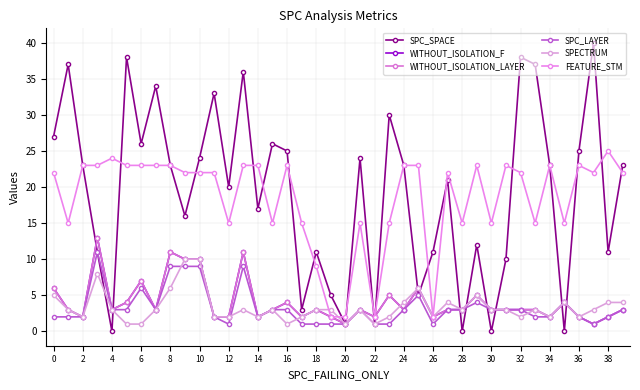

Does the chart have visible grid lines?

Yes